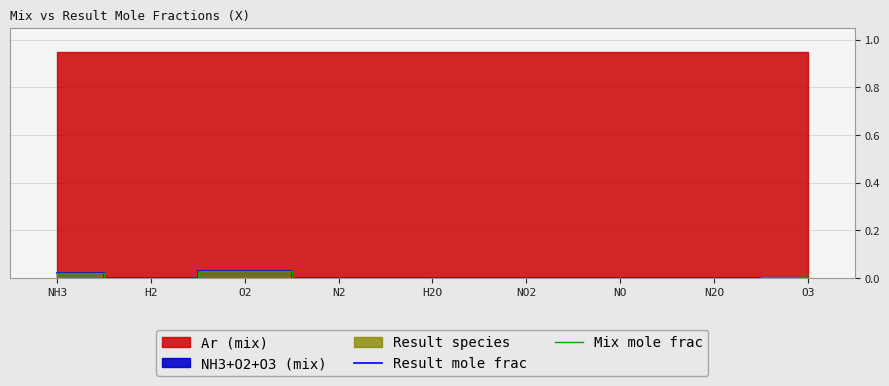

True or false: Result mole frac has a value of 0.0 at N2.

True